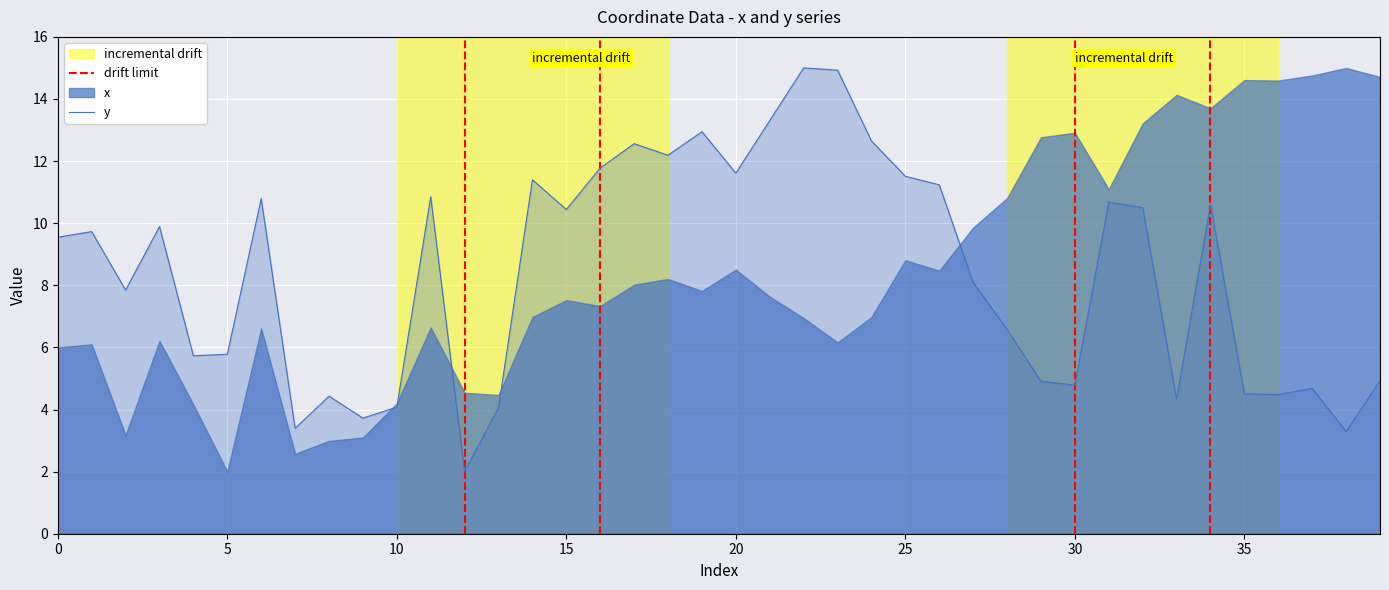

What is the maximum value shown in the chart?

15.0